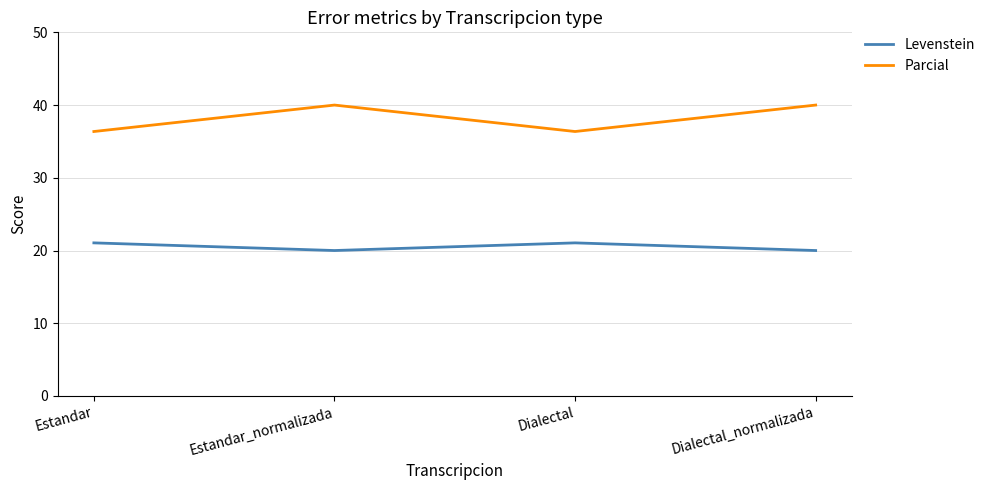

Rank the series by their average value, from highest to lowest.

Parcial, Levenstein